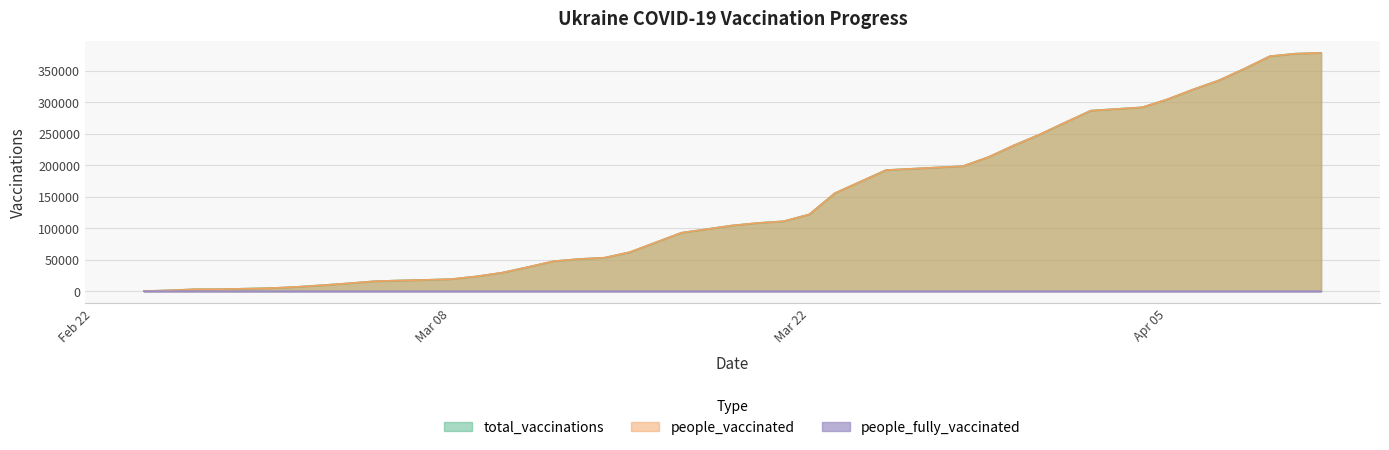

Reading left to right, list all the values displayed in this chart.

total_vaccinations: 159	1338	3051	3141	4905	6888	9568	12481	15758	17037	17947	19118	23480	29378	38237	47541	51137	53155	62083	92714	104342	108310	111025	121929	155587	192264	198465	212898	231566	248736	267835	286647	291826	304682	320265	334578	353147	373005	377053	378269
people_vaccinated: 159	1338	3051	3141	4905	6888	9568	12481	15758	17037	17947	19118	23480	29378	38237	47541	51137	53155	62083	92713	104341	108309	111024	121928	155586	192263	198464	212896	231564	248734	267833	286645	291824	304680	320263	334576	353142	373000	377048	378264
people_fully_vaccinated: 0	0	0	0	0	0	0	0	0	0	0	0	0	0	0	0	0	0	0	1	1	1	1	1	1	1	1	2	2	2	2	2	2	2	2	2	5	5	5	5